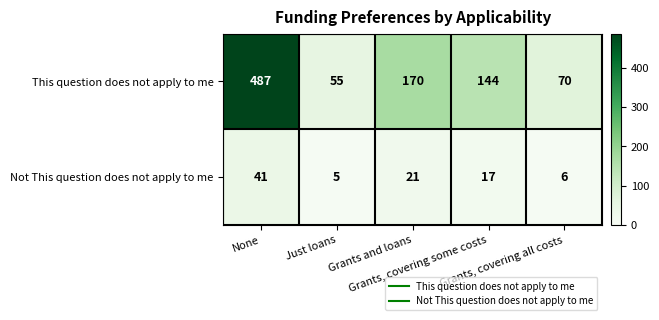

Rank the series by their maximum value, from lowest to highest.

Not This question does not apply to me, This question does not apply to me